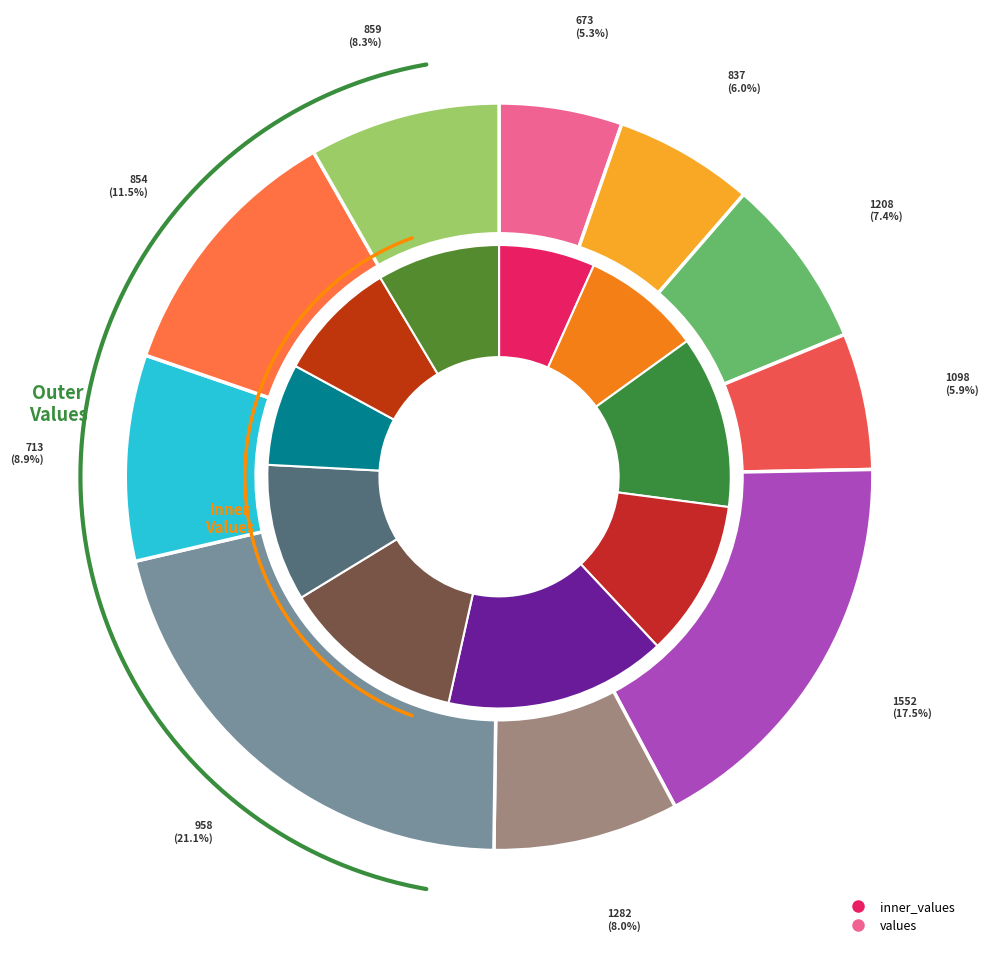

How many slices are in this pie chart?

10